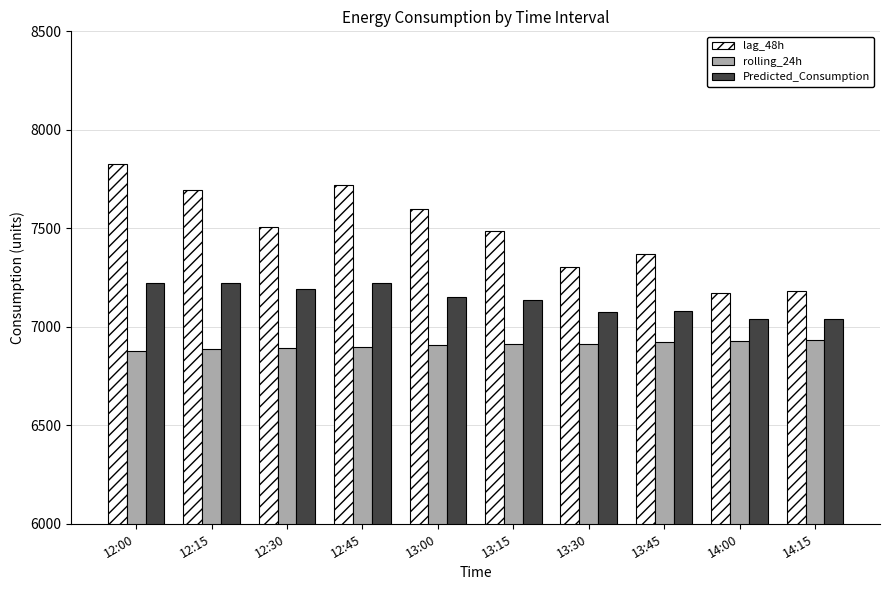

What is the difference between the maximum and minimum values in the rolling_24h series?

57.0